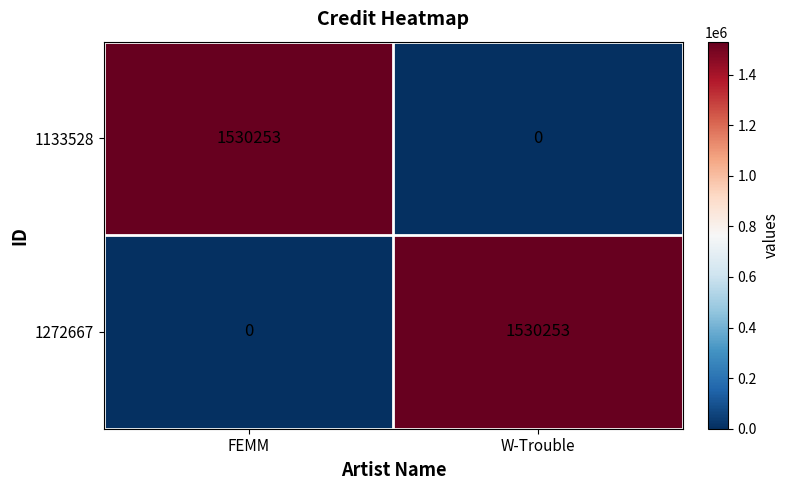

What is the spread (max minus min) of values at FEMM?

1530253